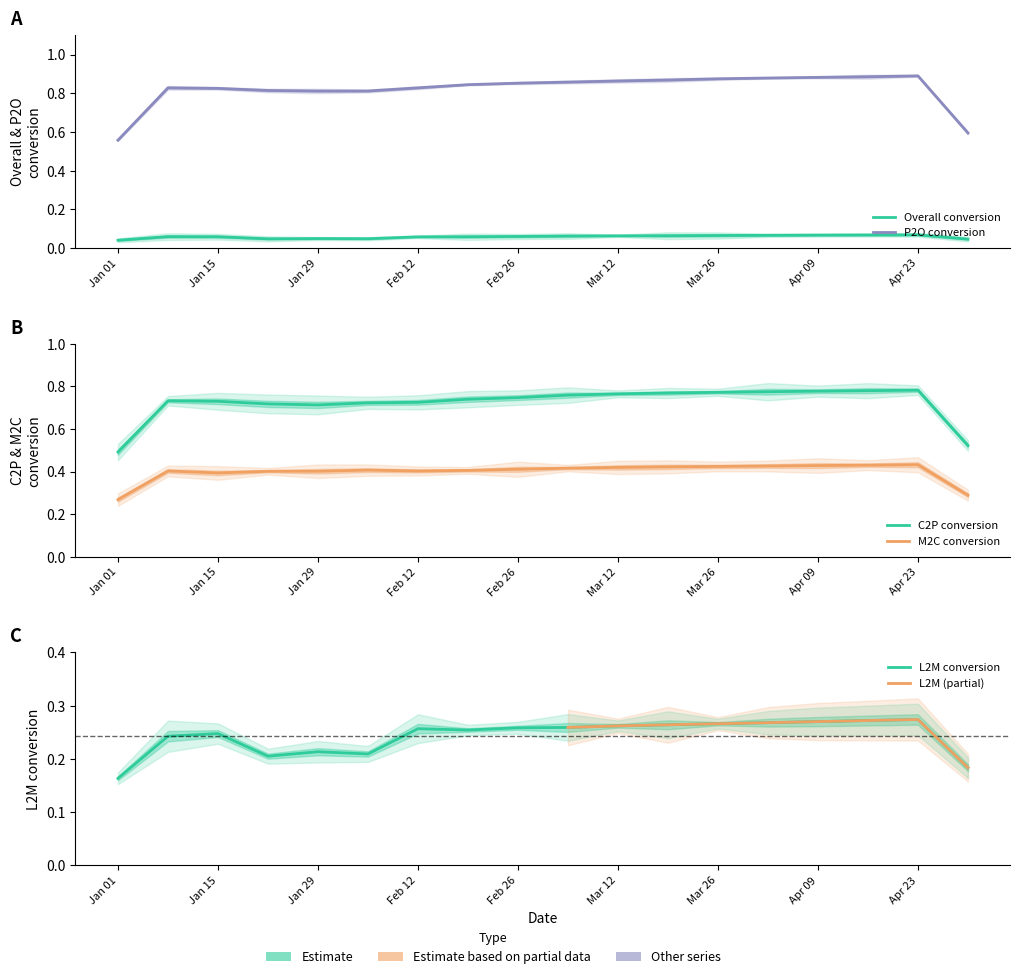

Read the P2O conversion value at 8.

0.9